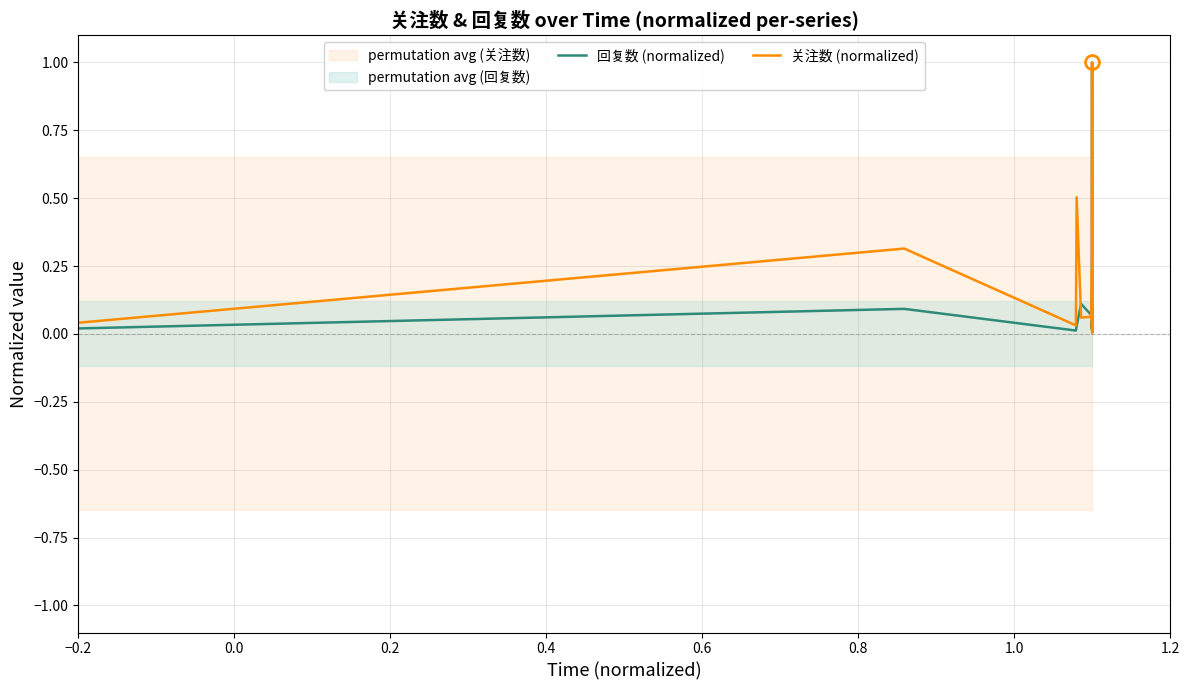

How many intersections are there between 关注数 (normalized) and 回复数 (normalized)?

6